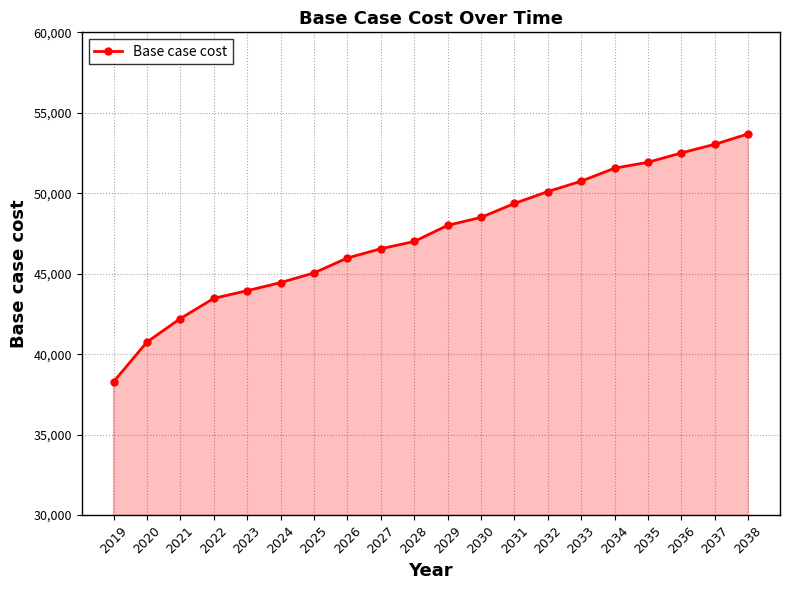

Which category has the highest value across all series?

2038